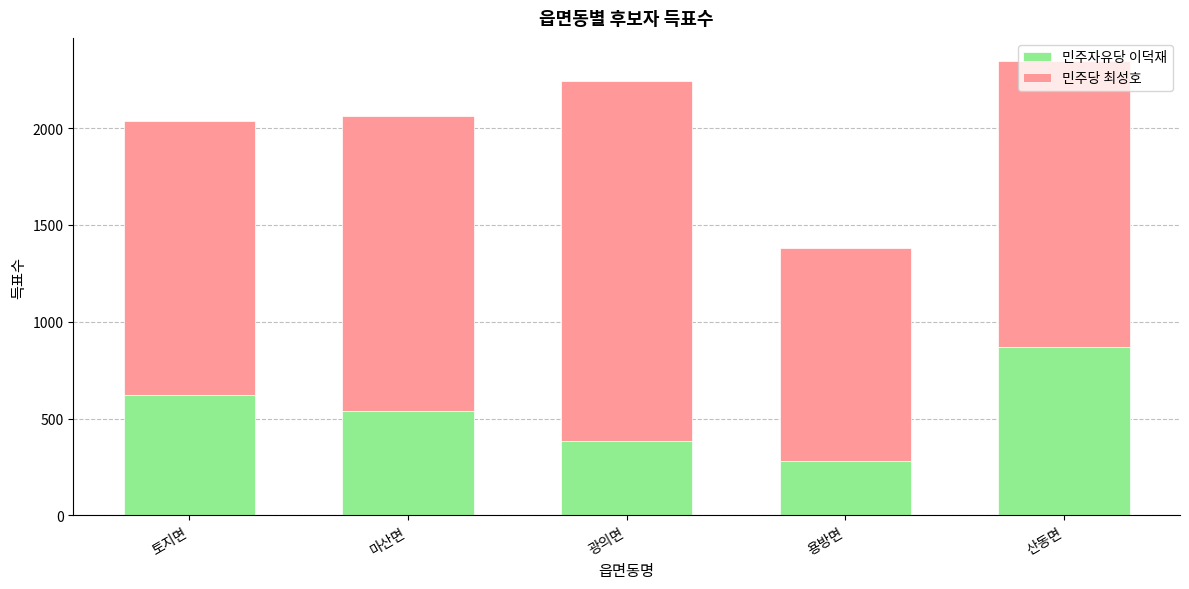

How many bars are there in total?

5